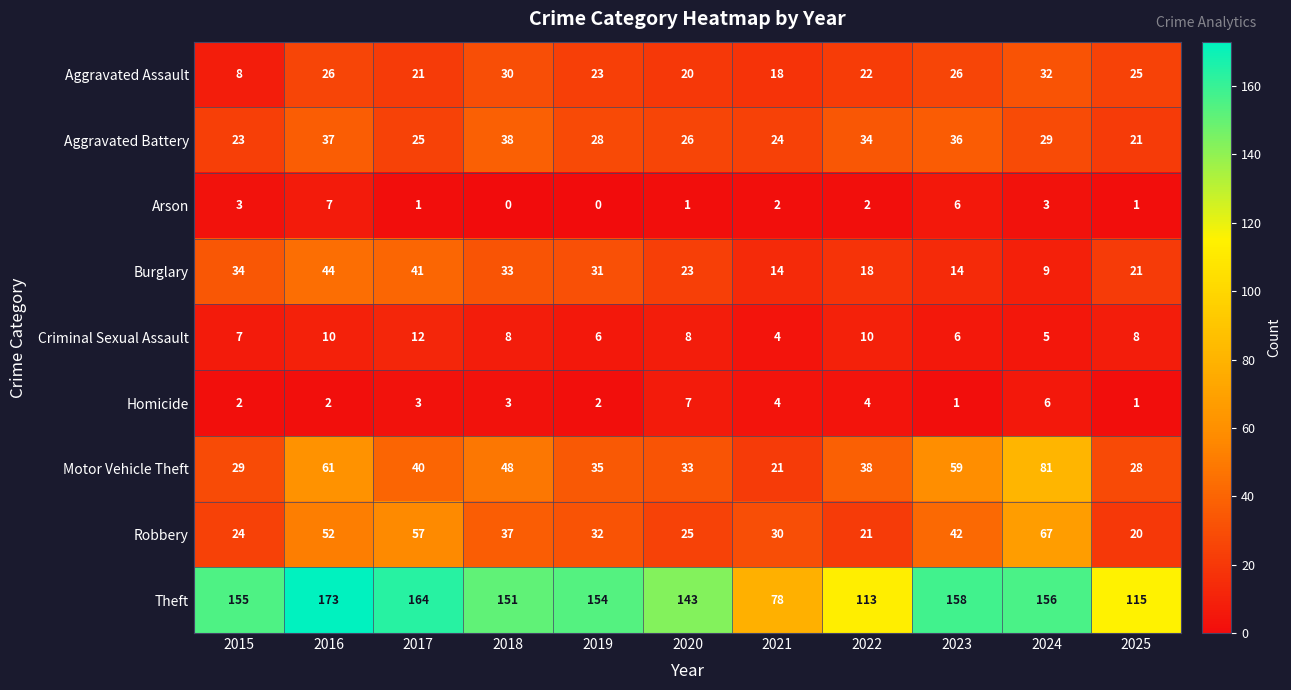

What is the total value across all series at 2018?

348